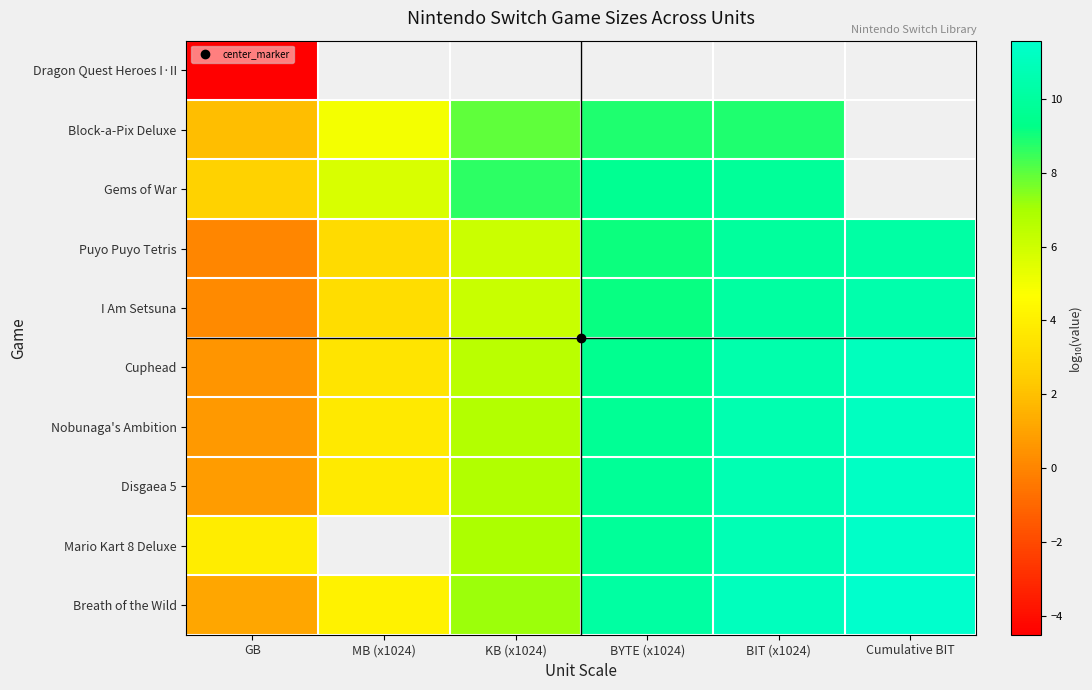

True or false: Cuphead has a value of 6.5 at KB (x1024).

True